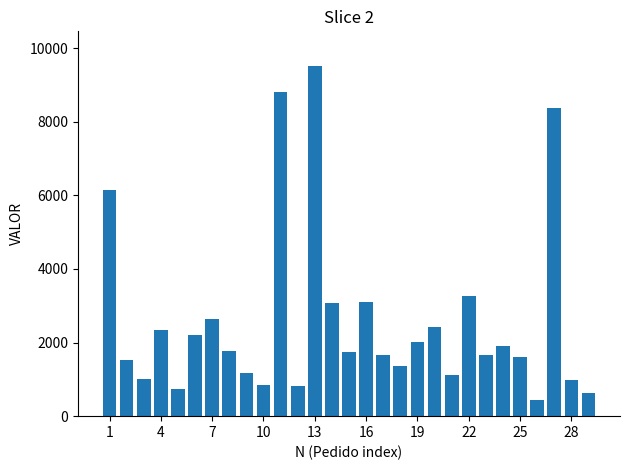

What is the difference between the maximum and minimum values?

9075.0